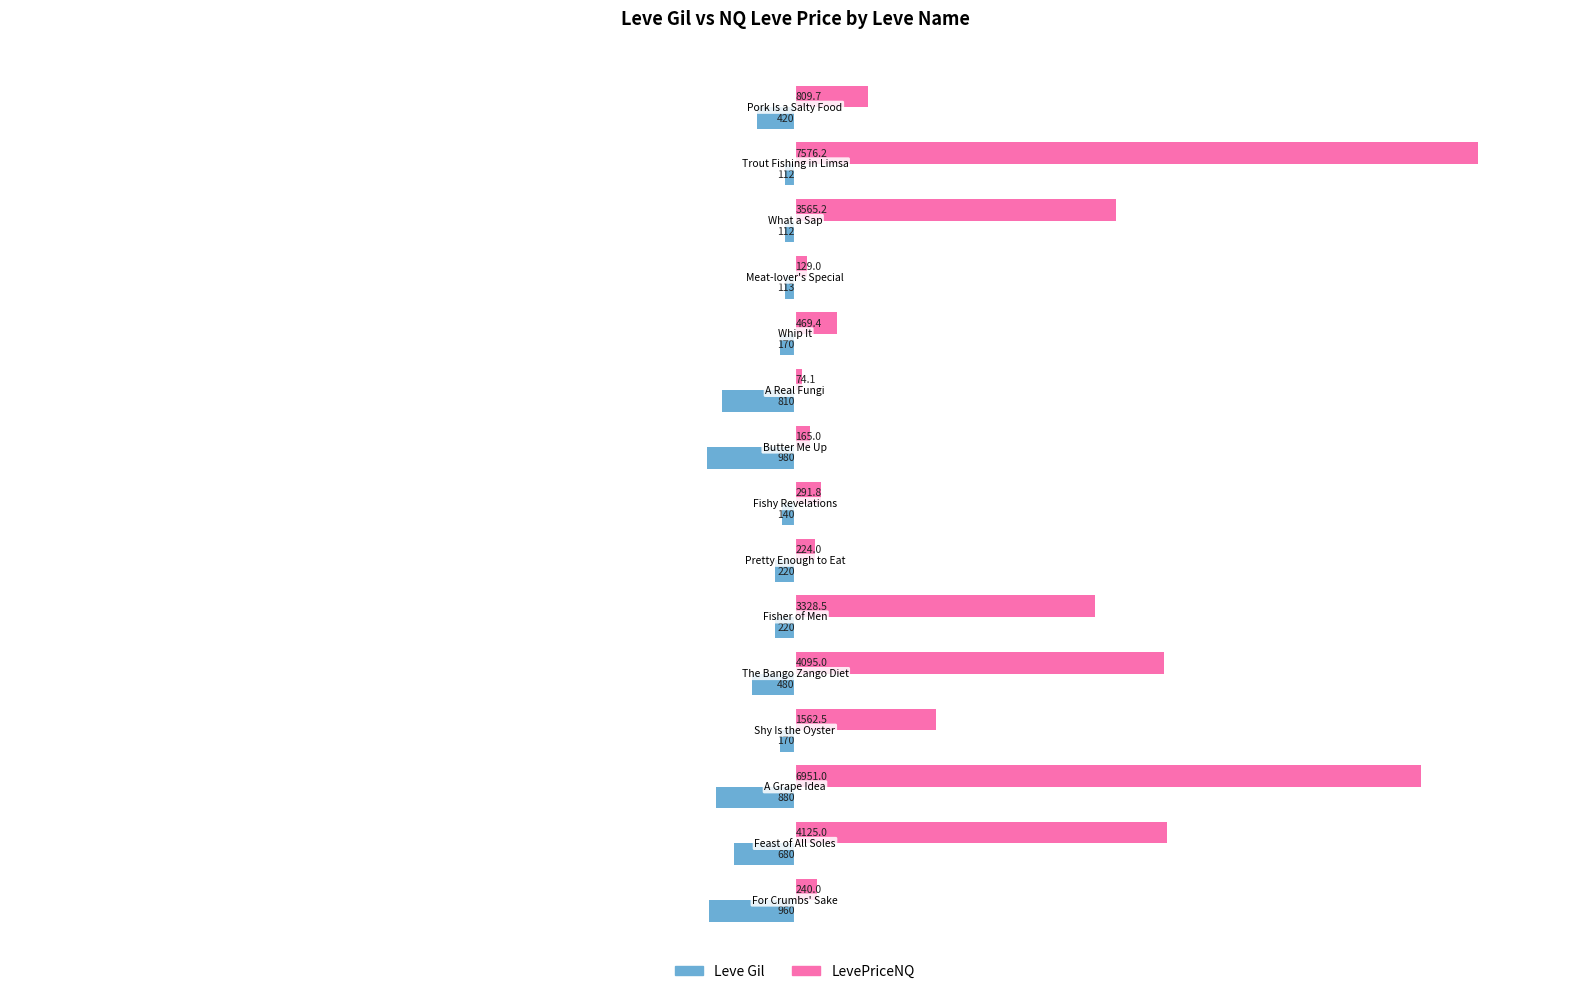

Count the number of data series in this chart.

2